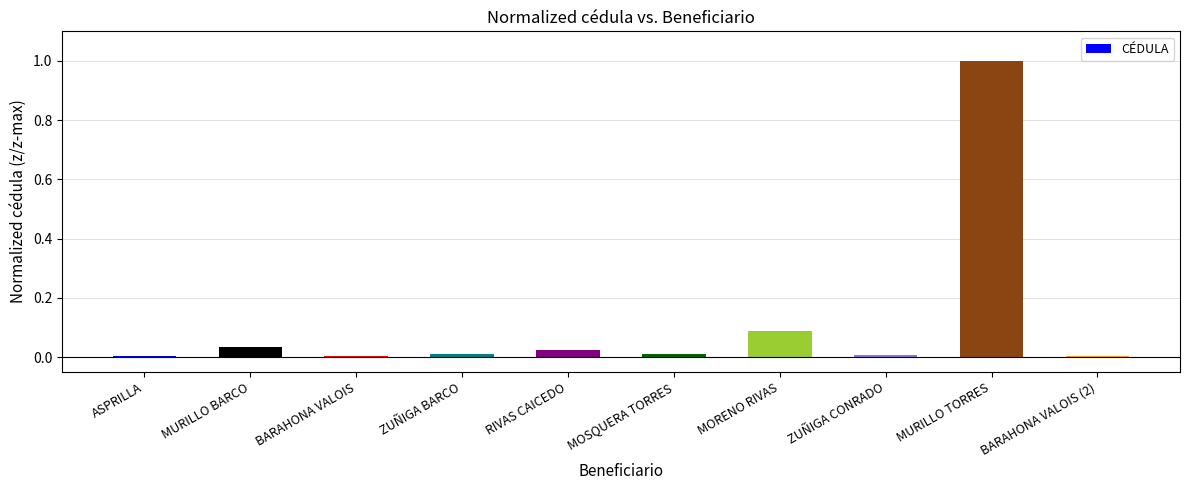

What is the maximum value shown in the chart?

1.0